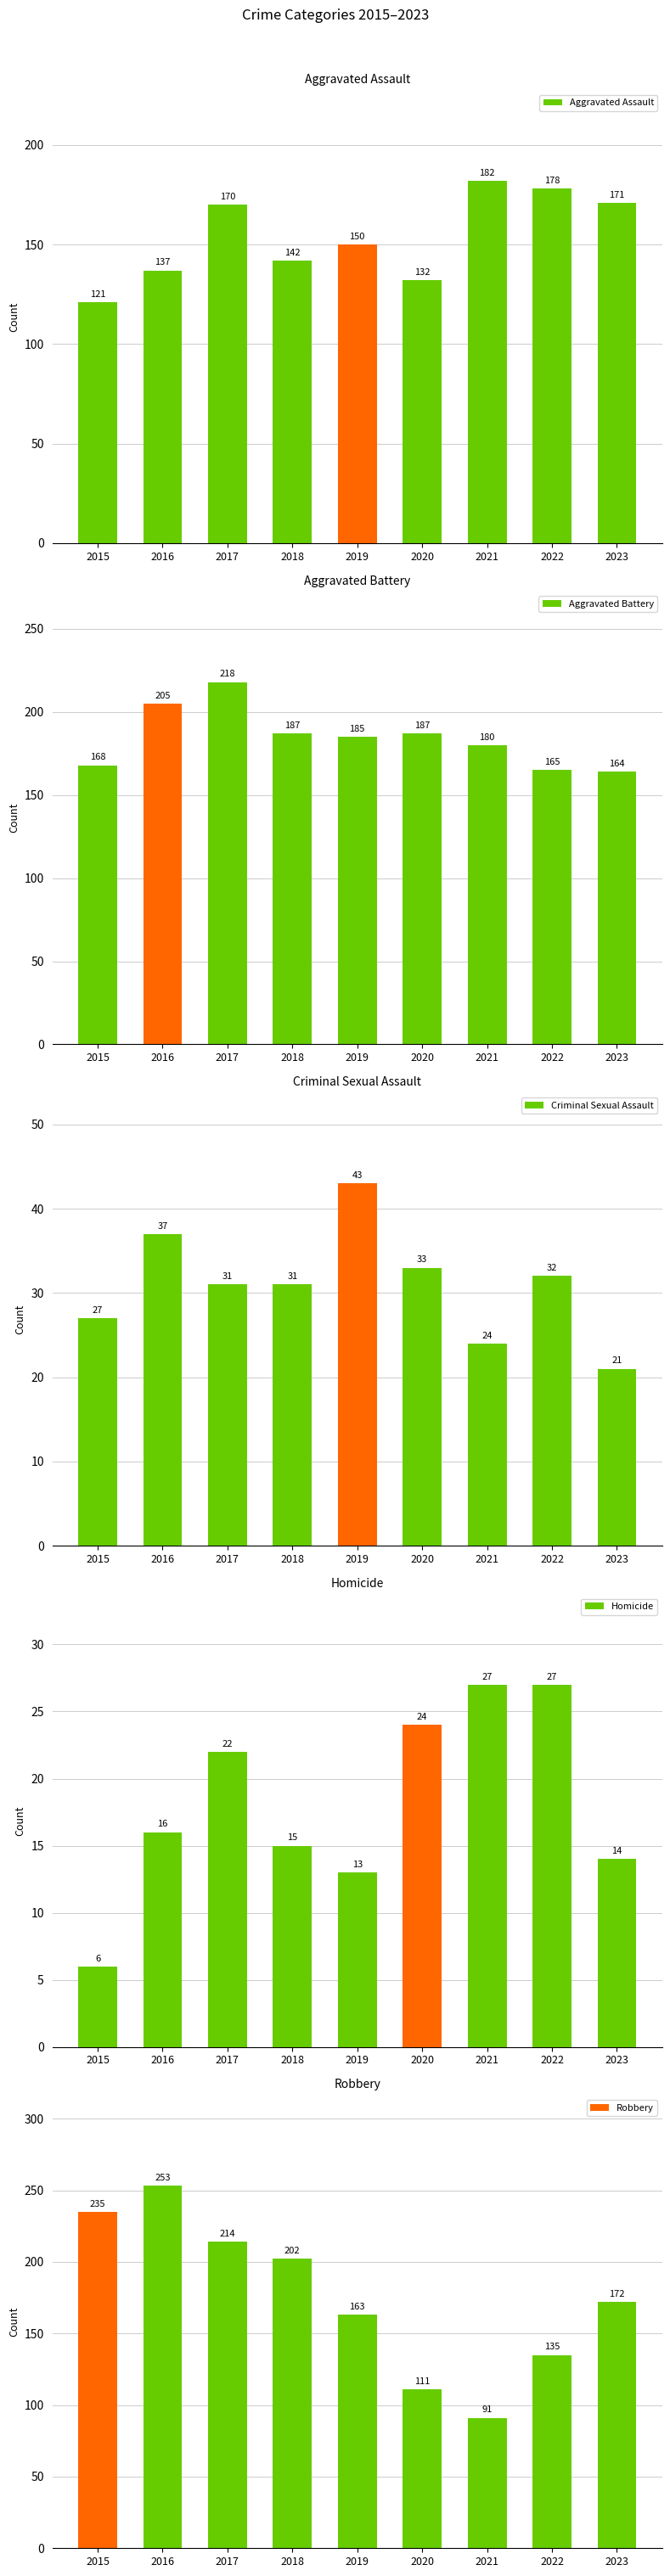

Rank the series at 2019 from highest to lowest value.

Aggravated Battery, Robbery, Aggravated Assault, Criminal Sexual Assault, Homicide